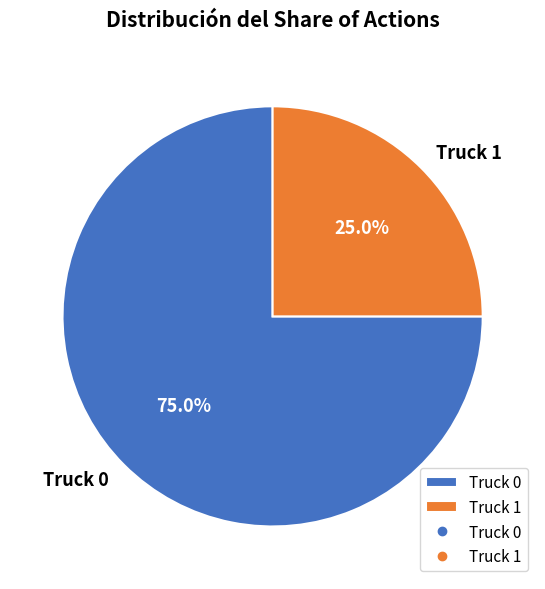

True or false: Truck 0 accounts for 75% of the total.

True